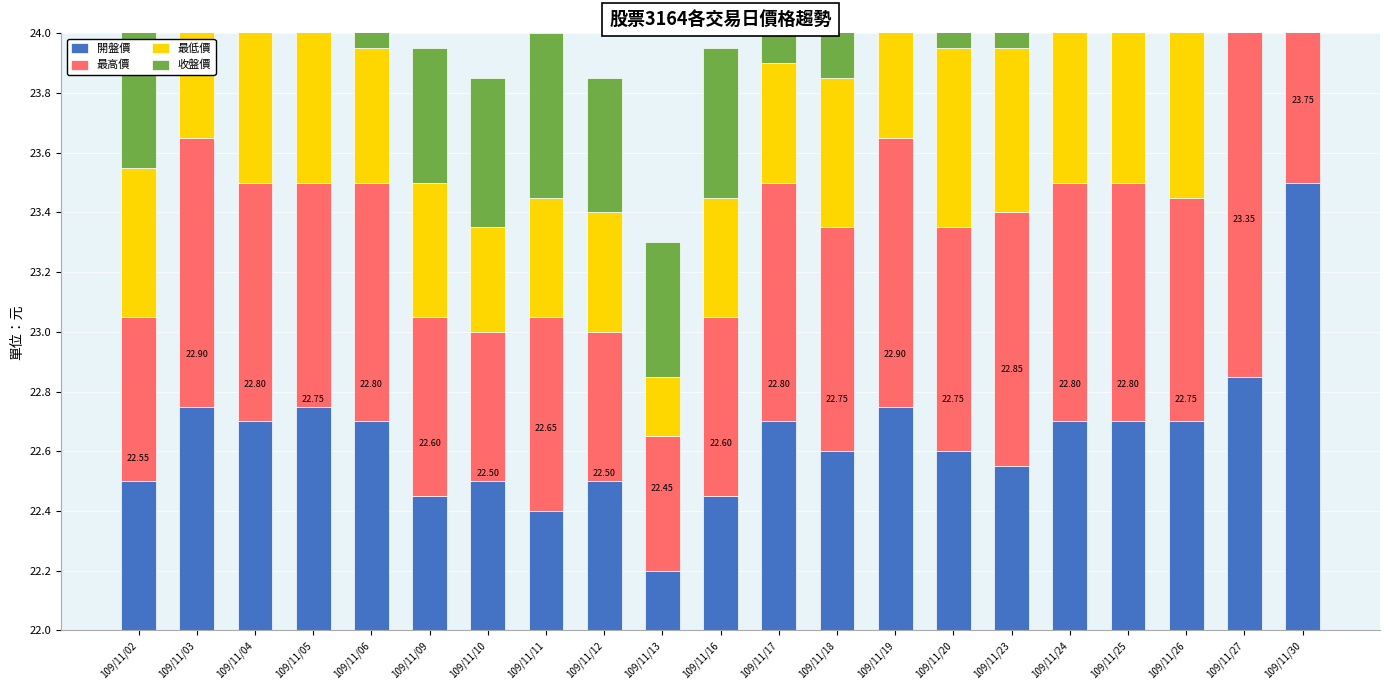

What is the minimum value shown in the chart?

0.2